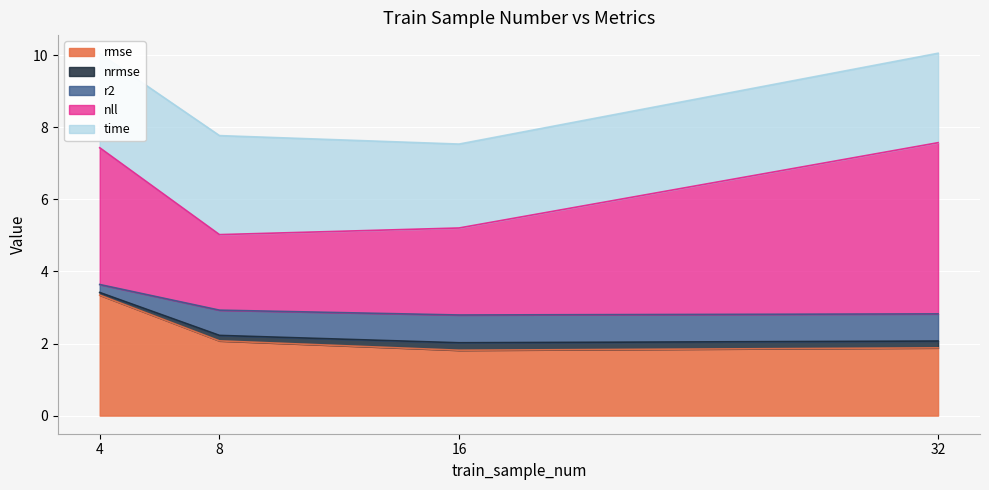

Where is rmse nearest to the value 2?

8